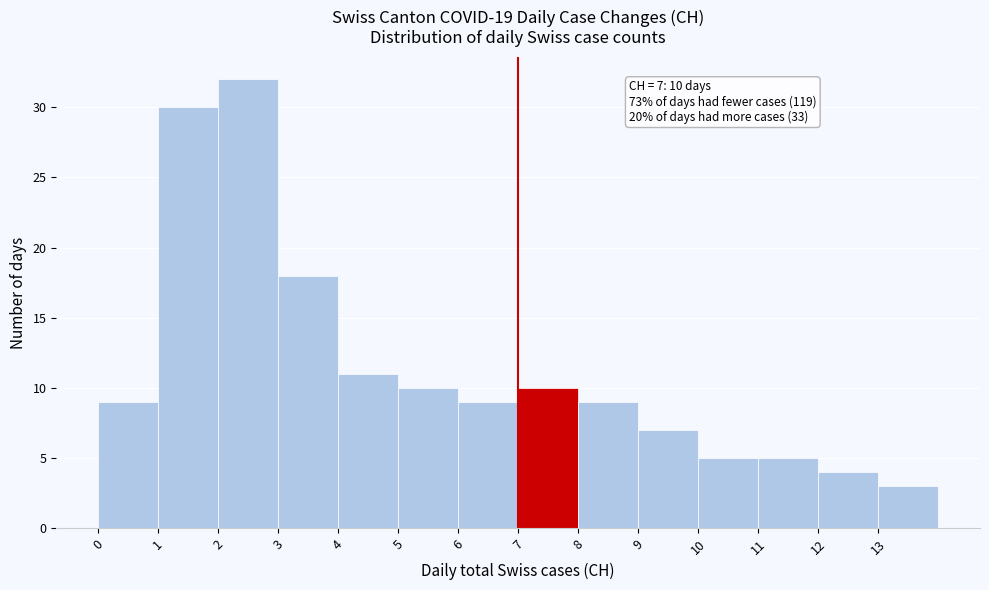

Which range on the x-axis has the tallest bar?

2 to 3